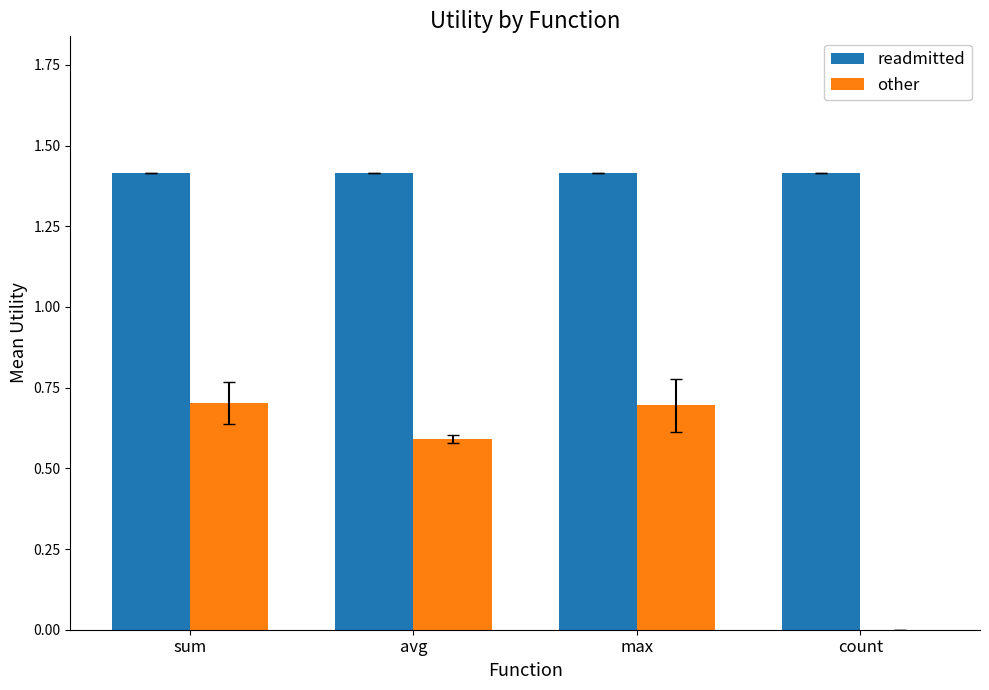

What is the difference between the other values at avg and sum?

0.1